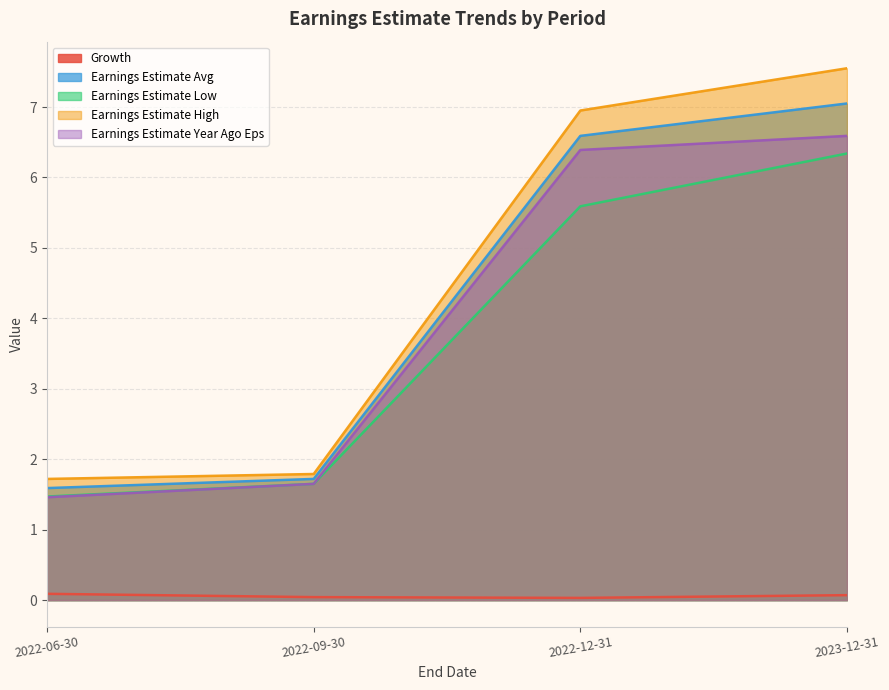

True or false: Growth has a value of 0.0 at 2022-12-31.

False